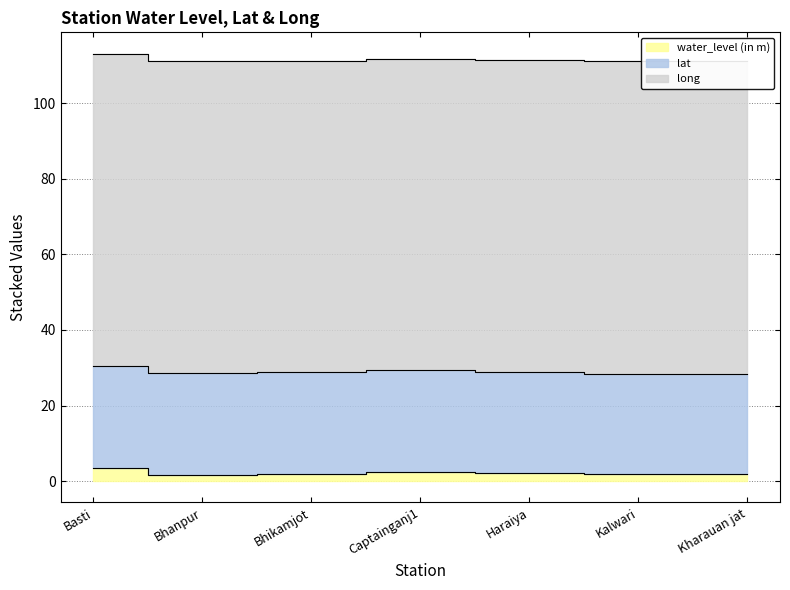

In lat, how many points are higher than both neighbors (excluding endpoints)?

2